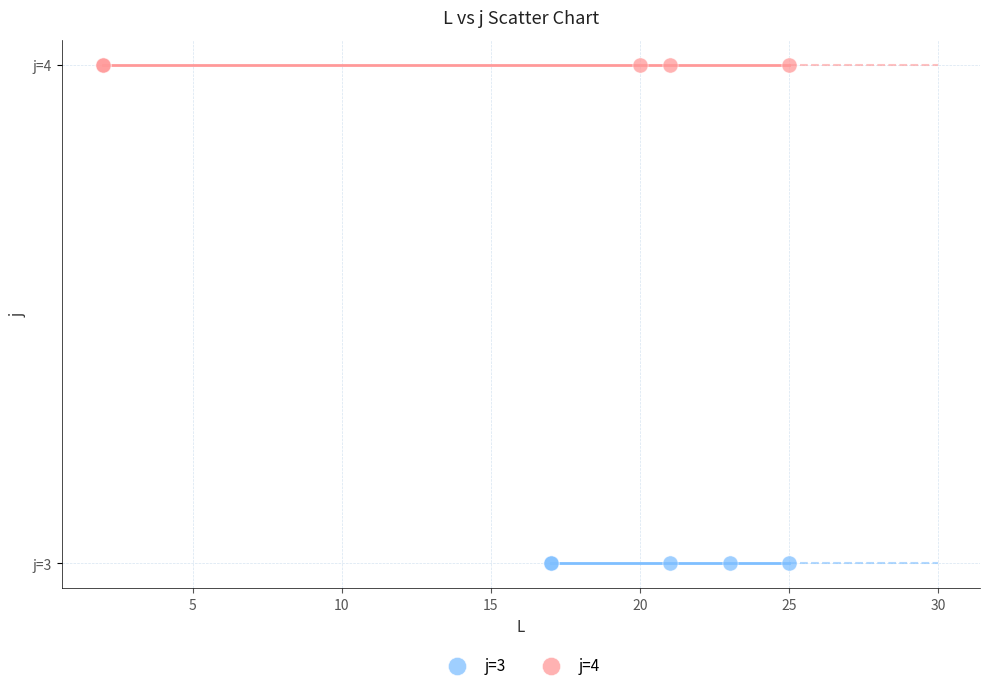

Which series reaches the minimum Y coordinate?

j=3